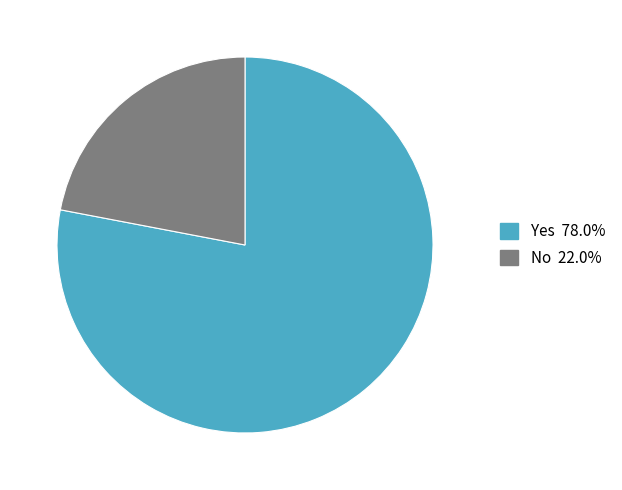

Rank the categories by value from highest to lowest.

Yes, No